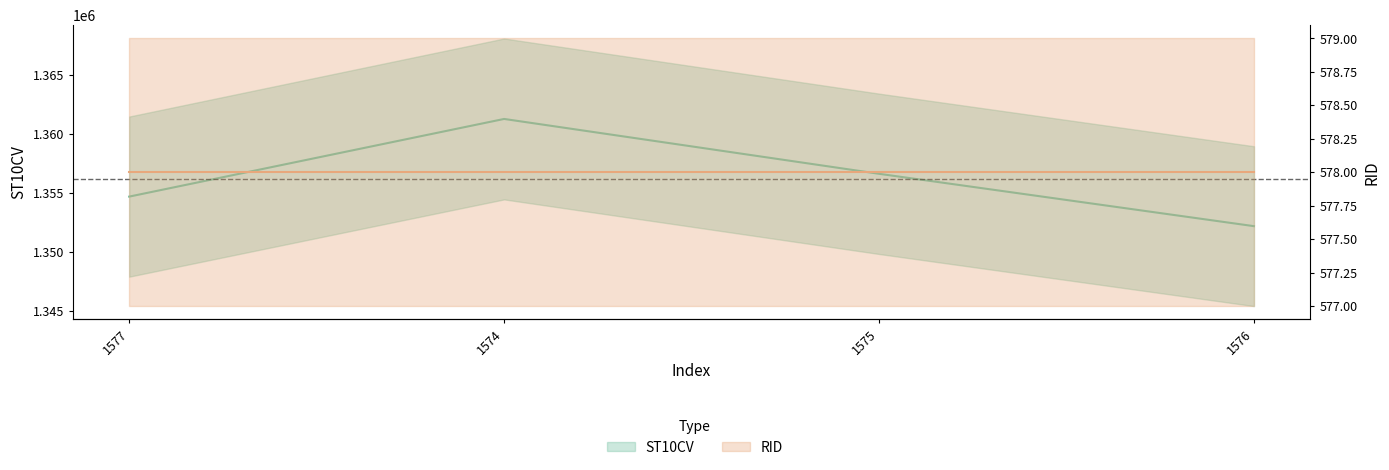

What is the difference between the second highest and second lowest values?

1930